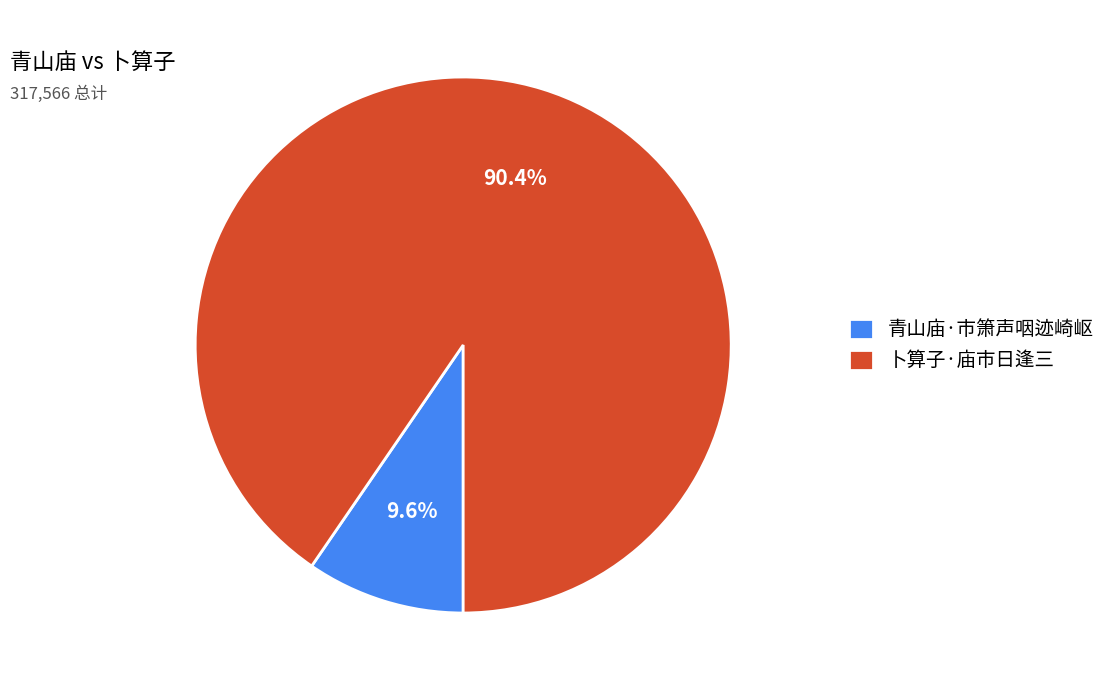

To the nearest percent, what is the difference between the 卜算子·庙市日逢三 and 青山庙·市箫声咽迹崎岖 slice percentages?

81%